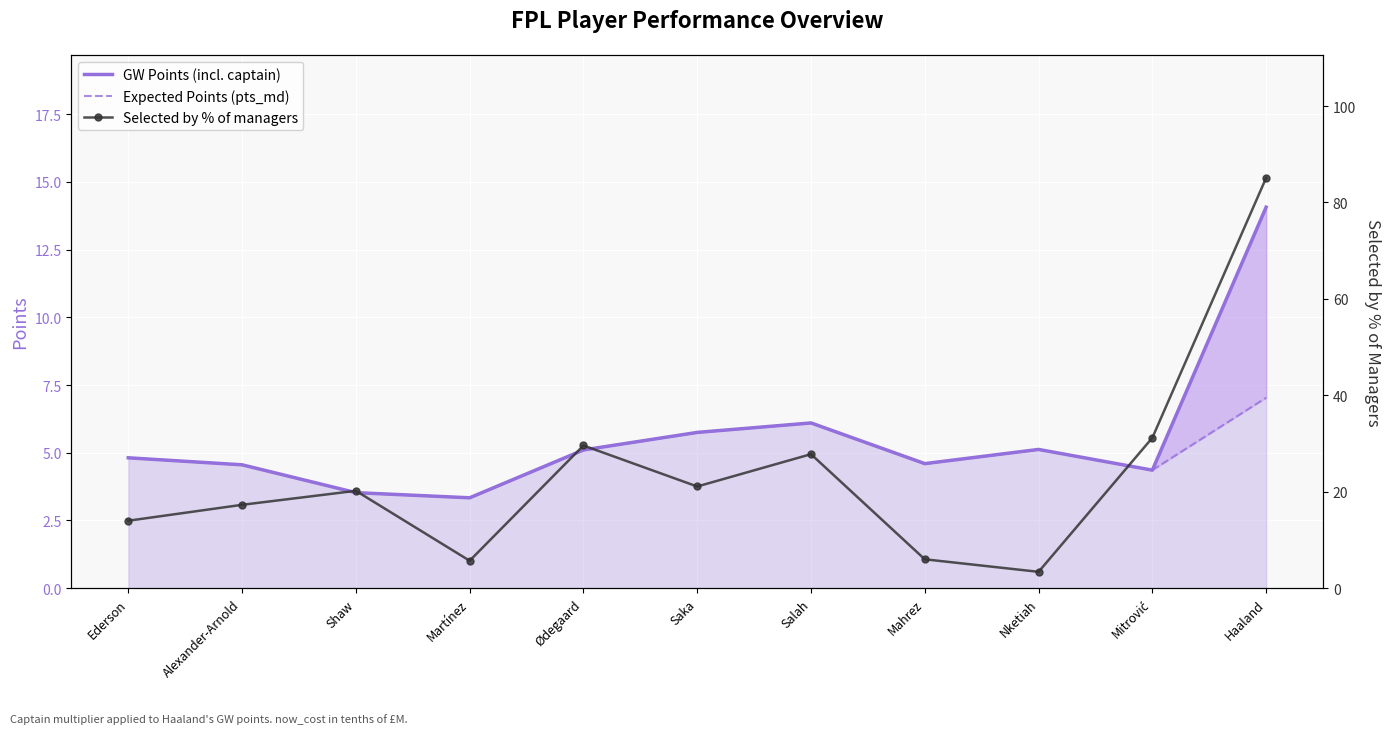

What position from the right is Martínez?

8